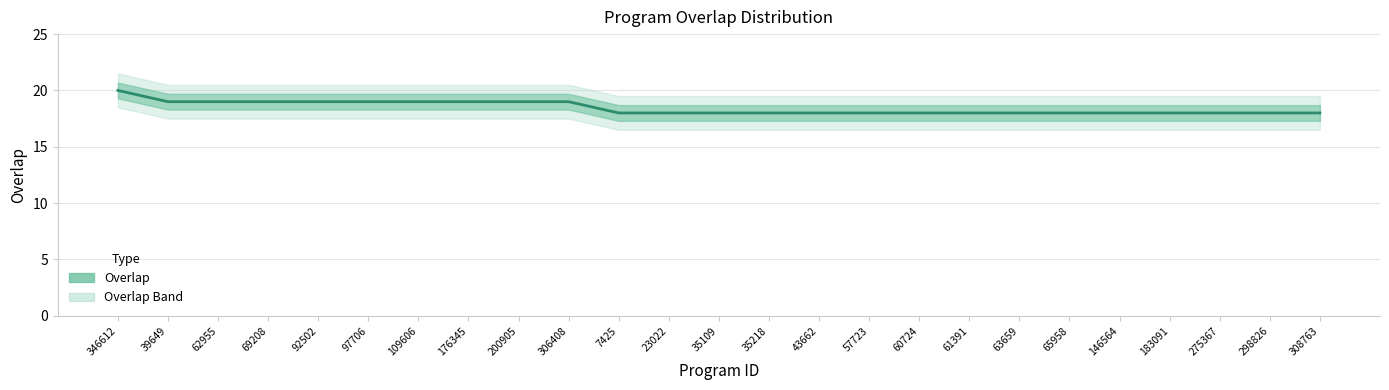

At which category does the chart reach its minimum across all series?

7425